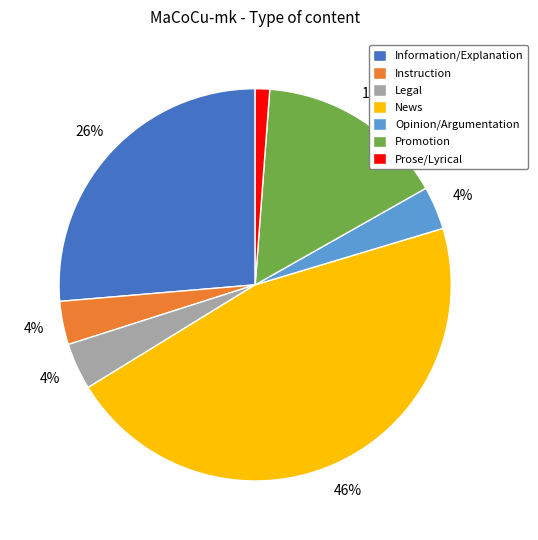

What is the largest slice in the pie chart?

News